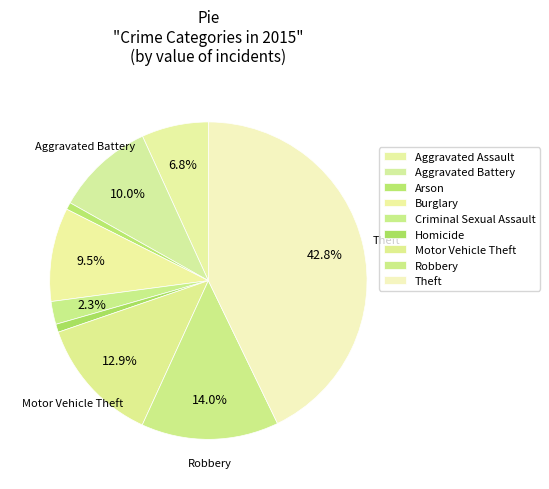

What is the ratio of the value at Burglary to the value at Arson?

13.1